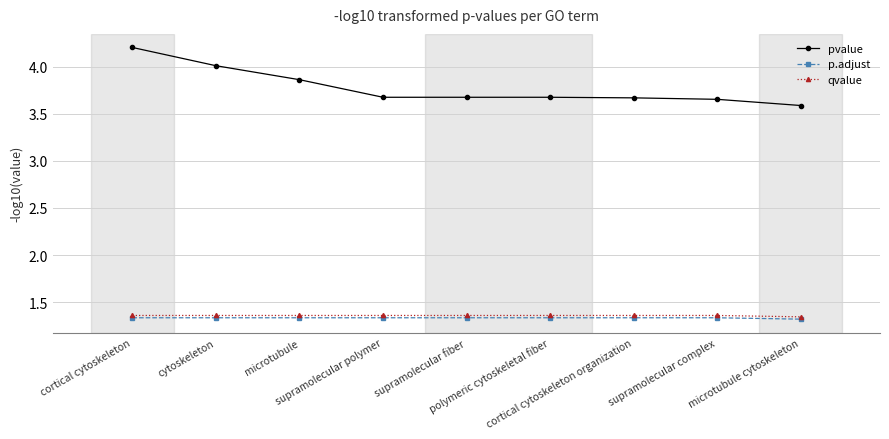

What is the greatest value displayed?

4.2